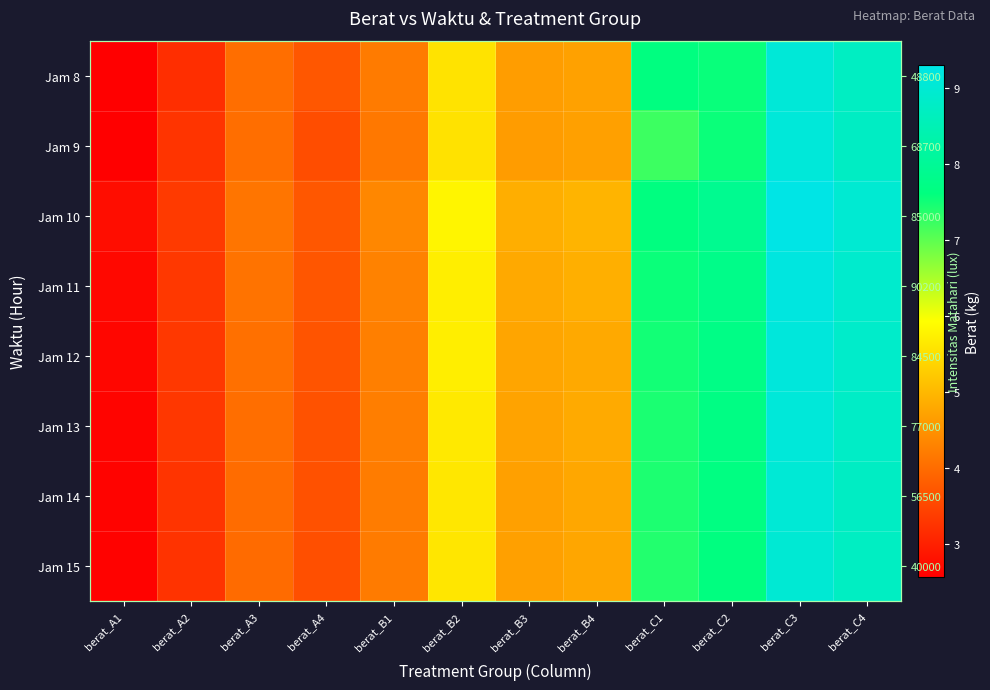

How many values in the Jam 12 series exceed 4?

9